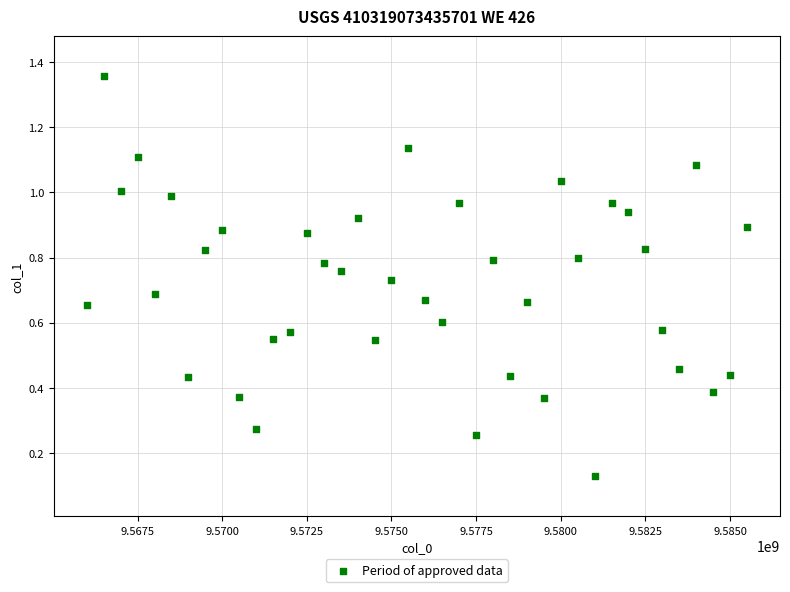

What is the range of Y values (max minus min)?

1.2